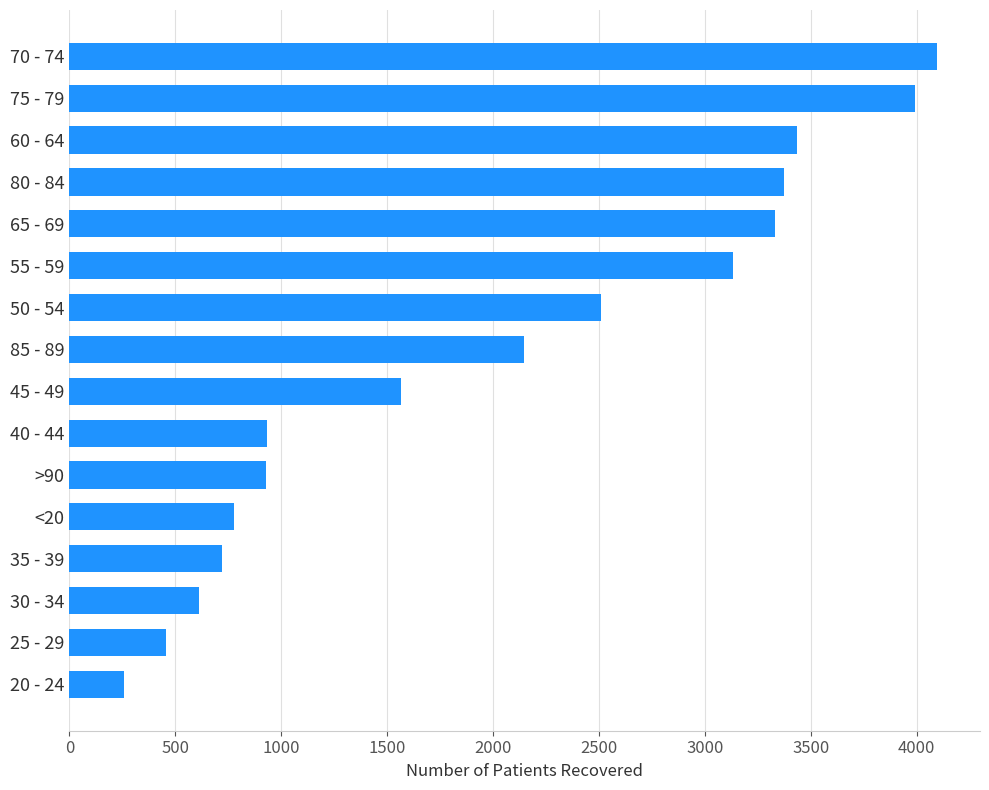

What value does the data have at 70 - 74?

4095